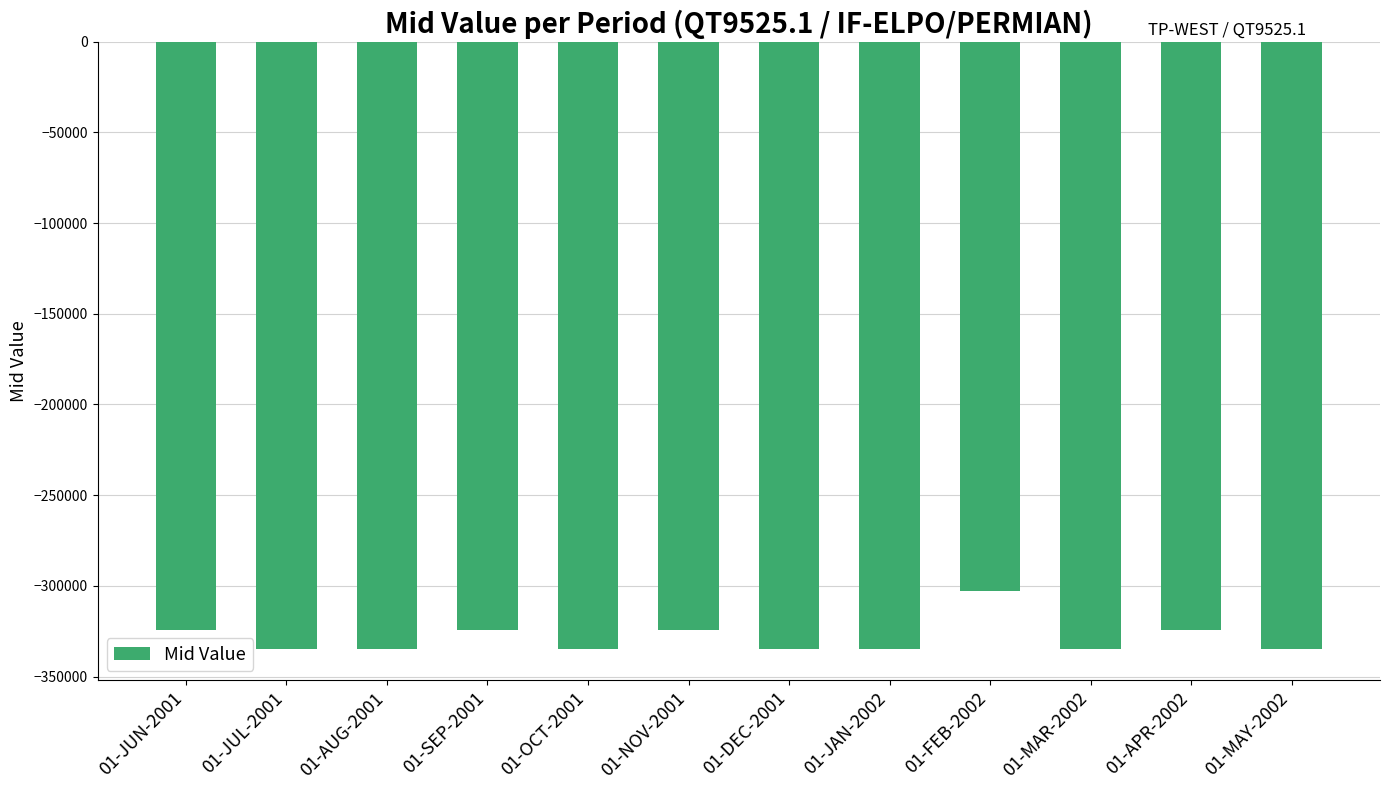

How many data points does each series have?

12